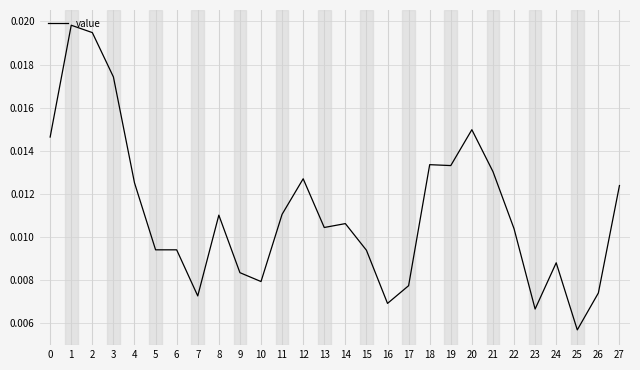

Does the chart have visible grid lines?

Yes